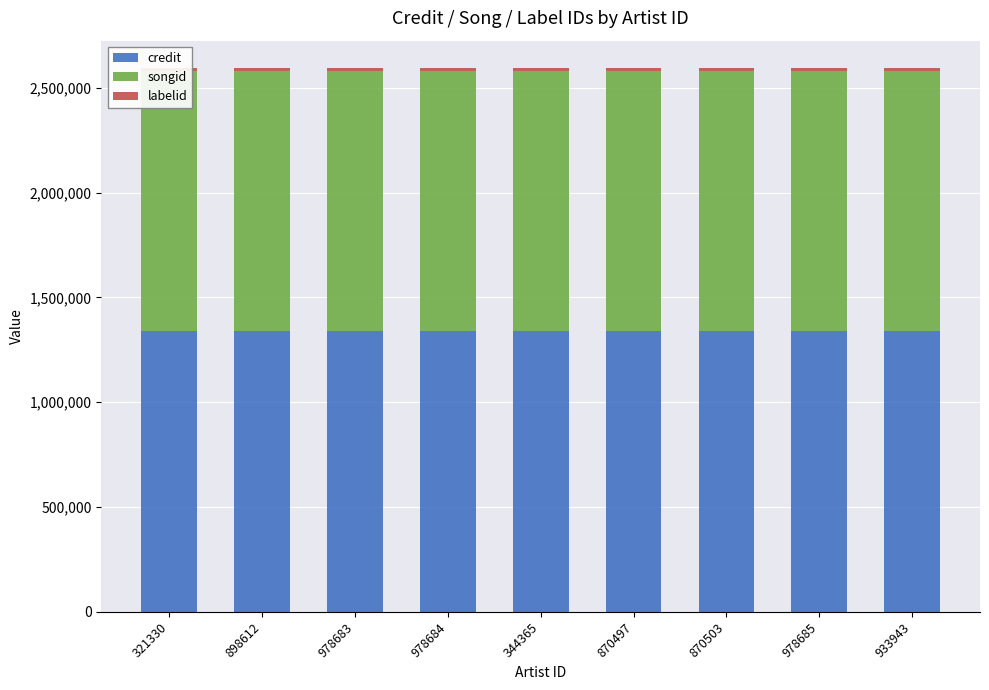

Reading left to right, transcribe all the data shown in this chart.

credit: 1337880	1337880	1337880	1337880	1337880	1337880	1337880	1337880	1337880
songid: 1242185	1242185	1242185	1242185	1242185	1242185	1242185	1242185	1242185
labelid: 15225	15225	15225	15225	15225	15225	15225	15225	15225